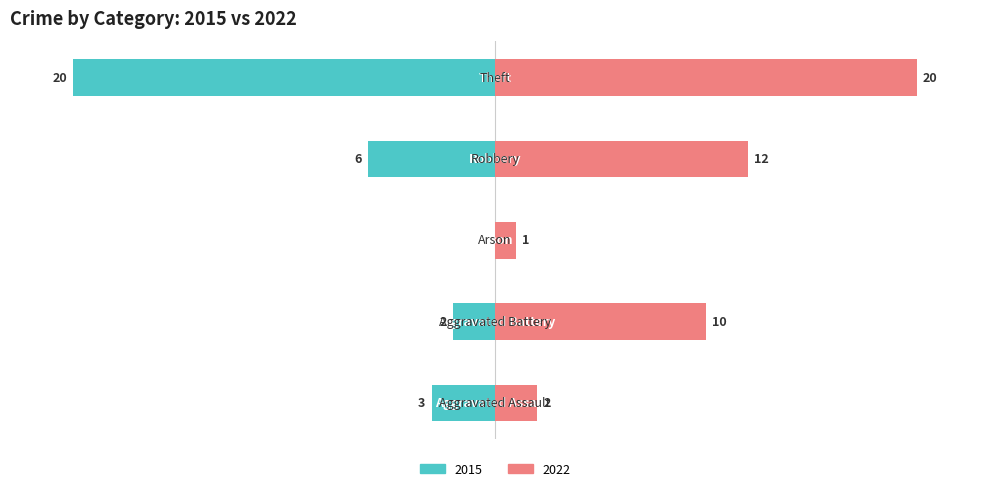

Which label corresponds to the largest value in the chart?

Theft